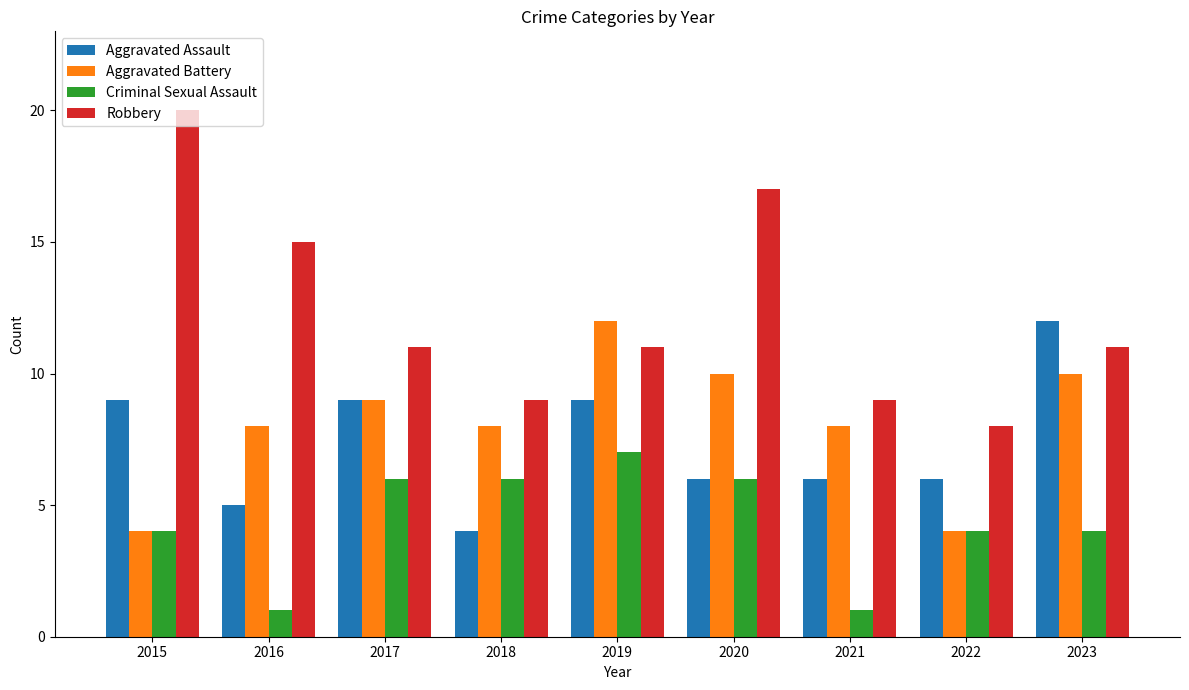

What is the difference between the highest and lowest values at 2022?

4